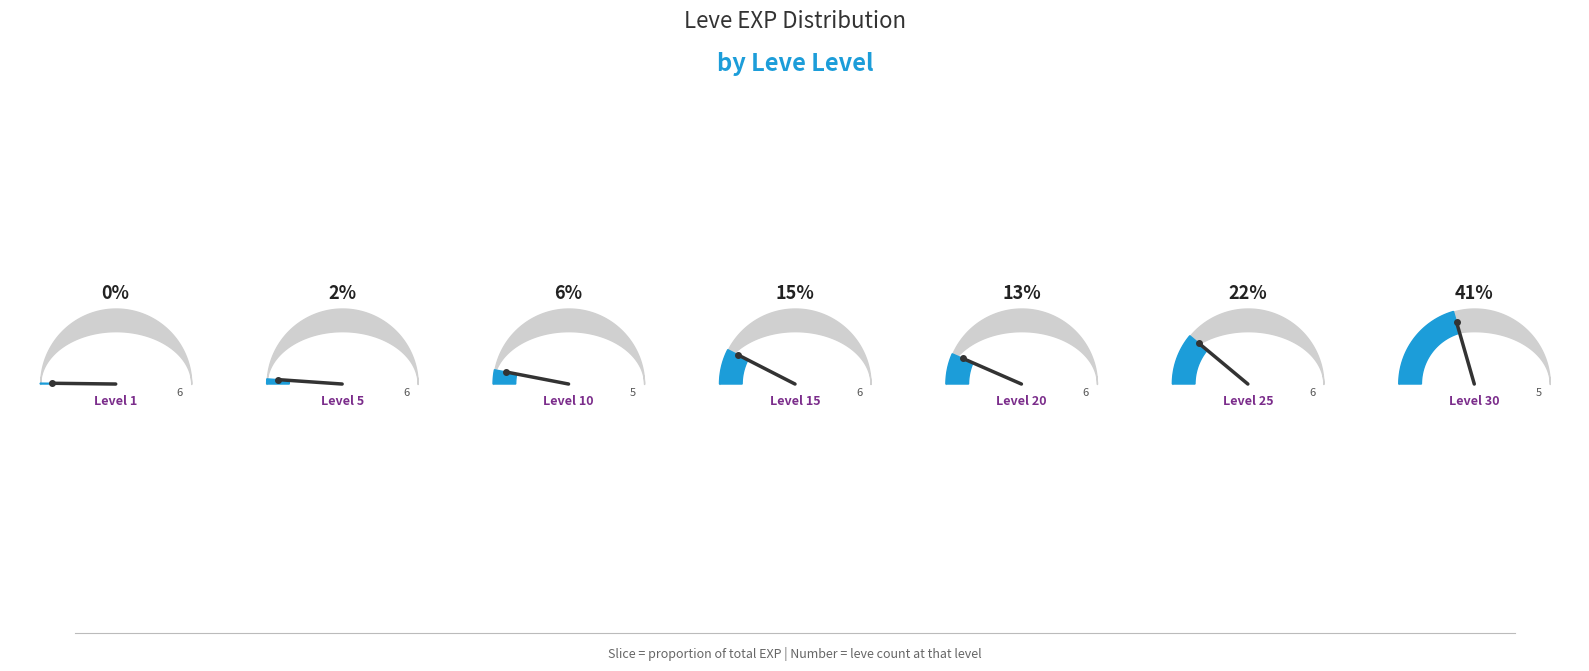

How many segments does this pie chart have?

7